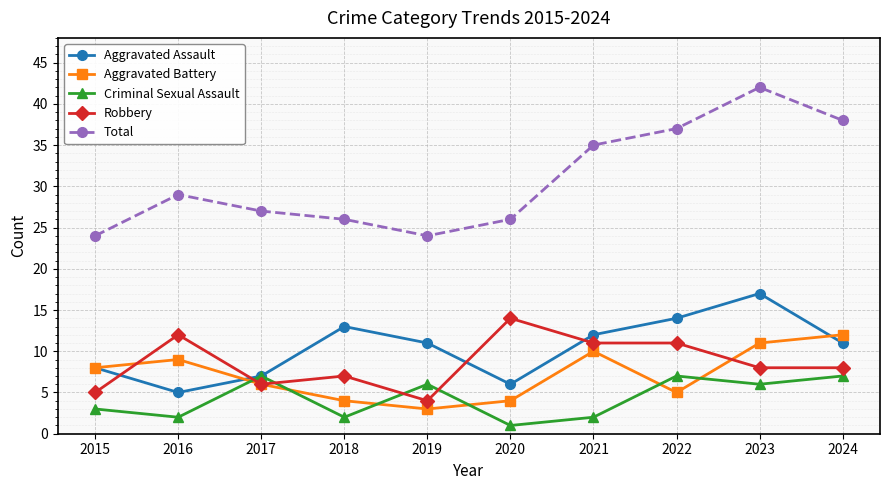

Which series changed the most between 2016 and 2024?

Total